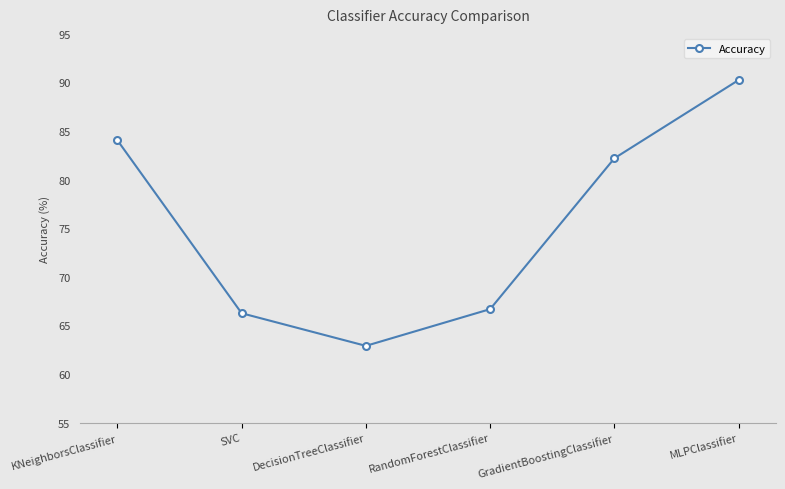

Which label corresponds to the largest value in the chart?

MLPClassifier